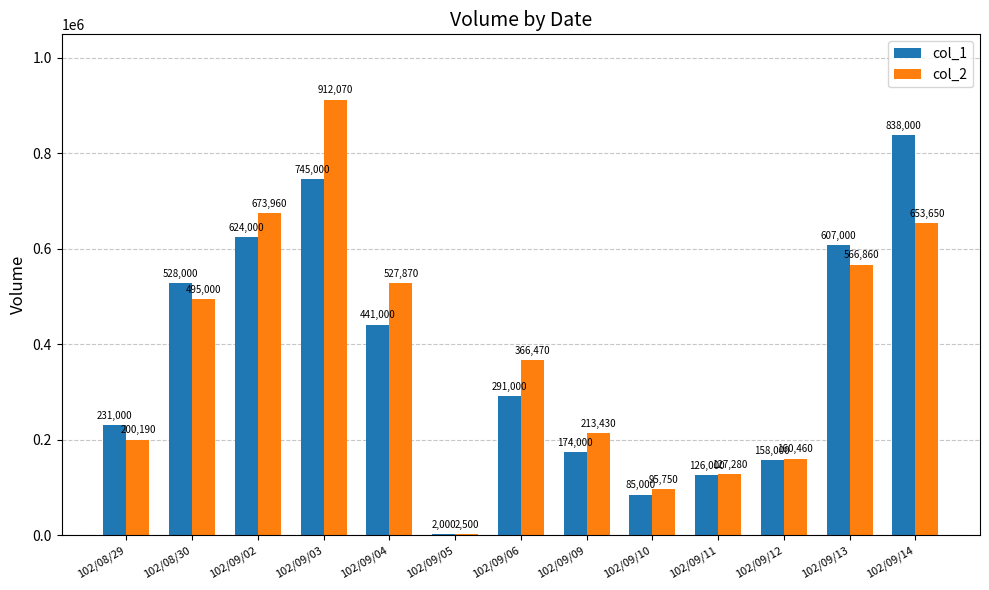

Where is col_1 nearest to the value 420000?

102/09/04